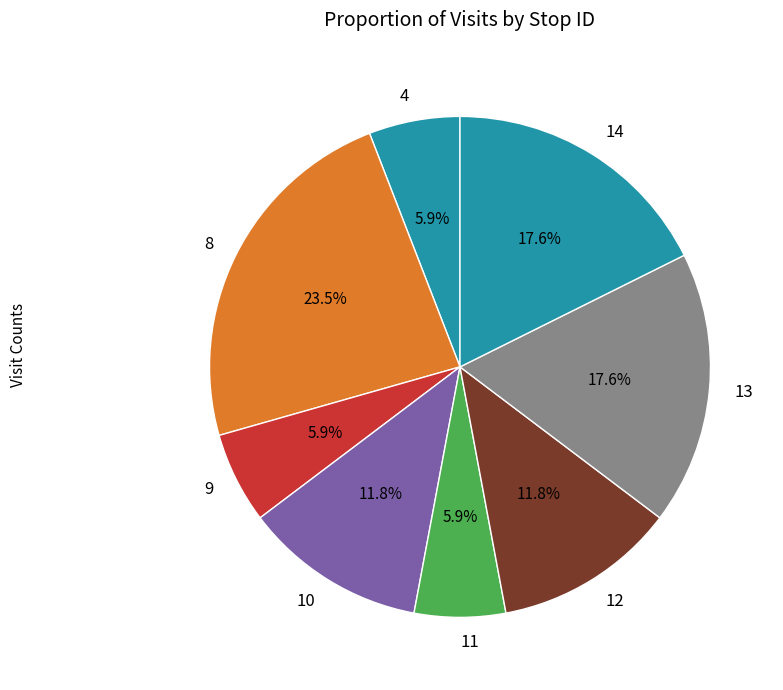

How many slices are in this pie chart?

8